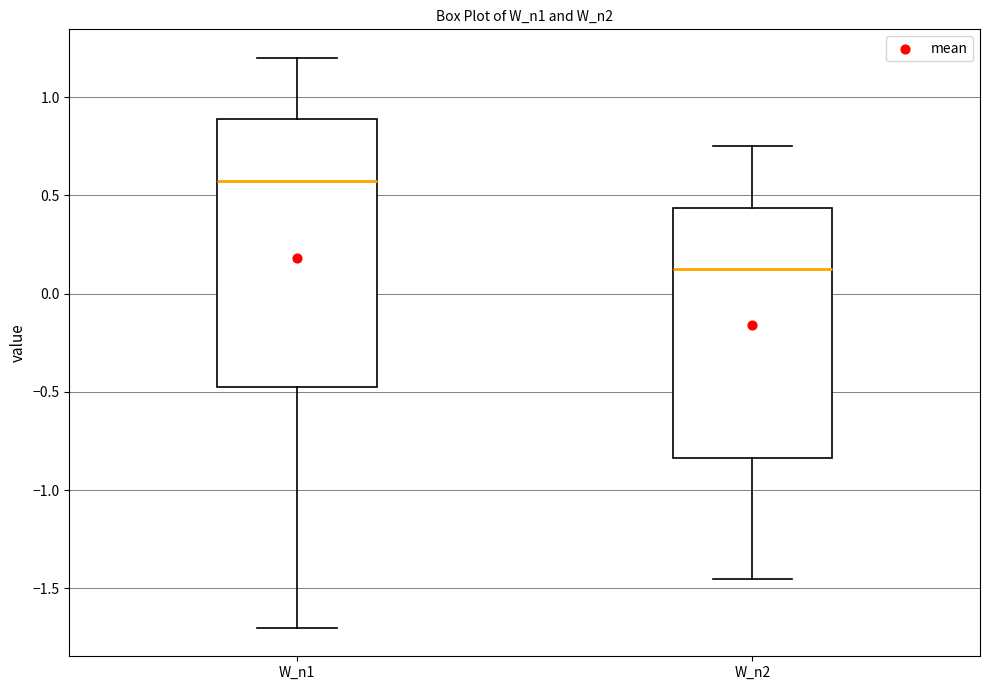

Where does the median line of the box for W_n2 sit on the y-axis? The values are not printed on the chart, so give them approximately, as read against the axis.

0.15